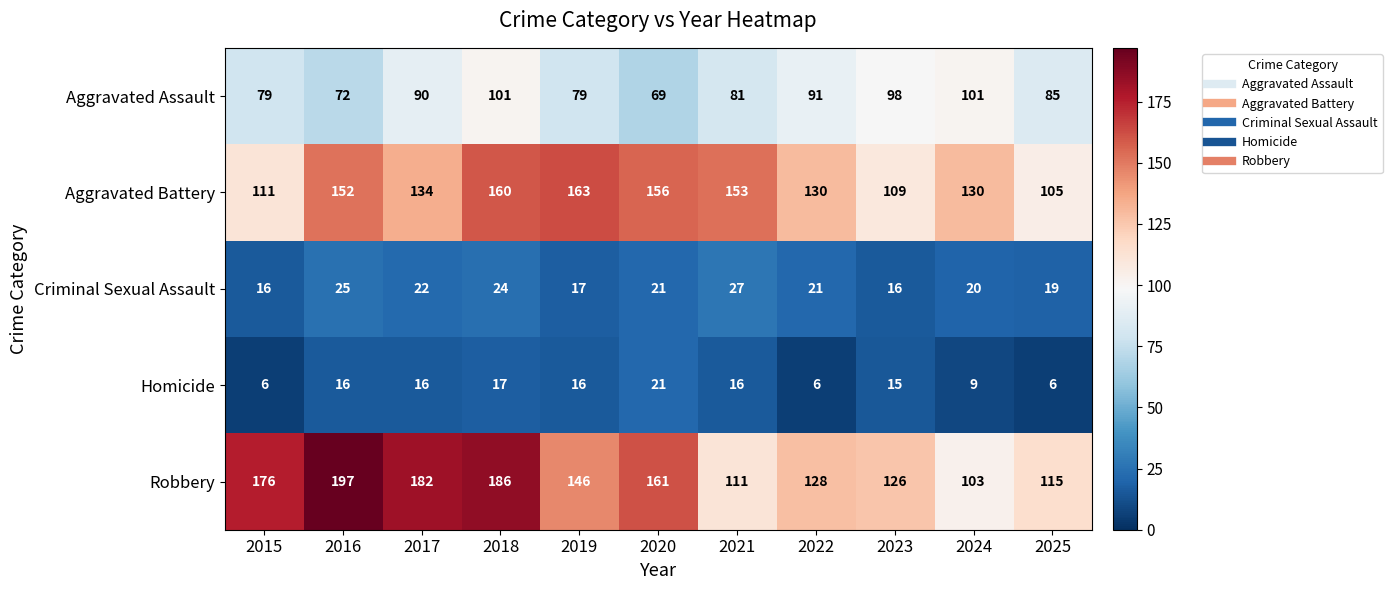

Between 2018 and 2025, which series saw the biggest shift?

Robbery